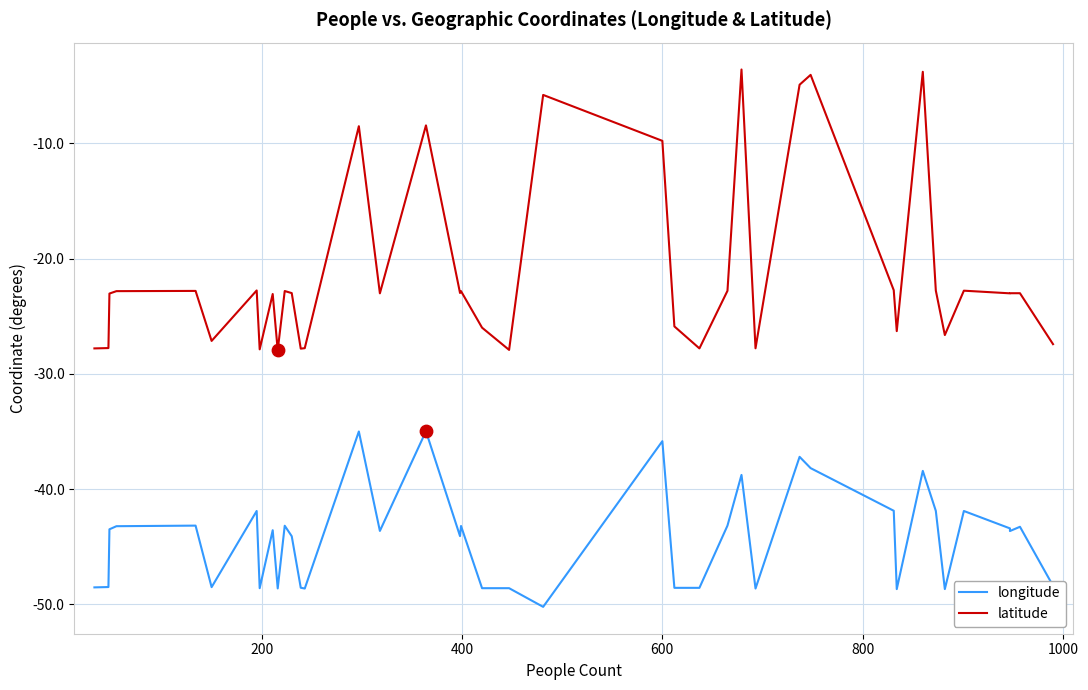

Which series reaches the minimum Y coordinate?

longitude